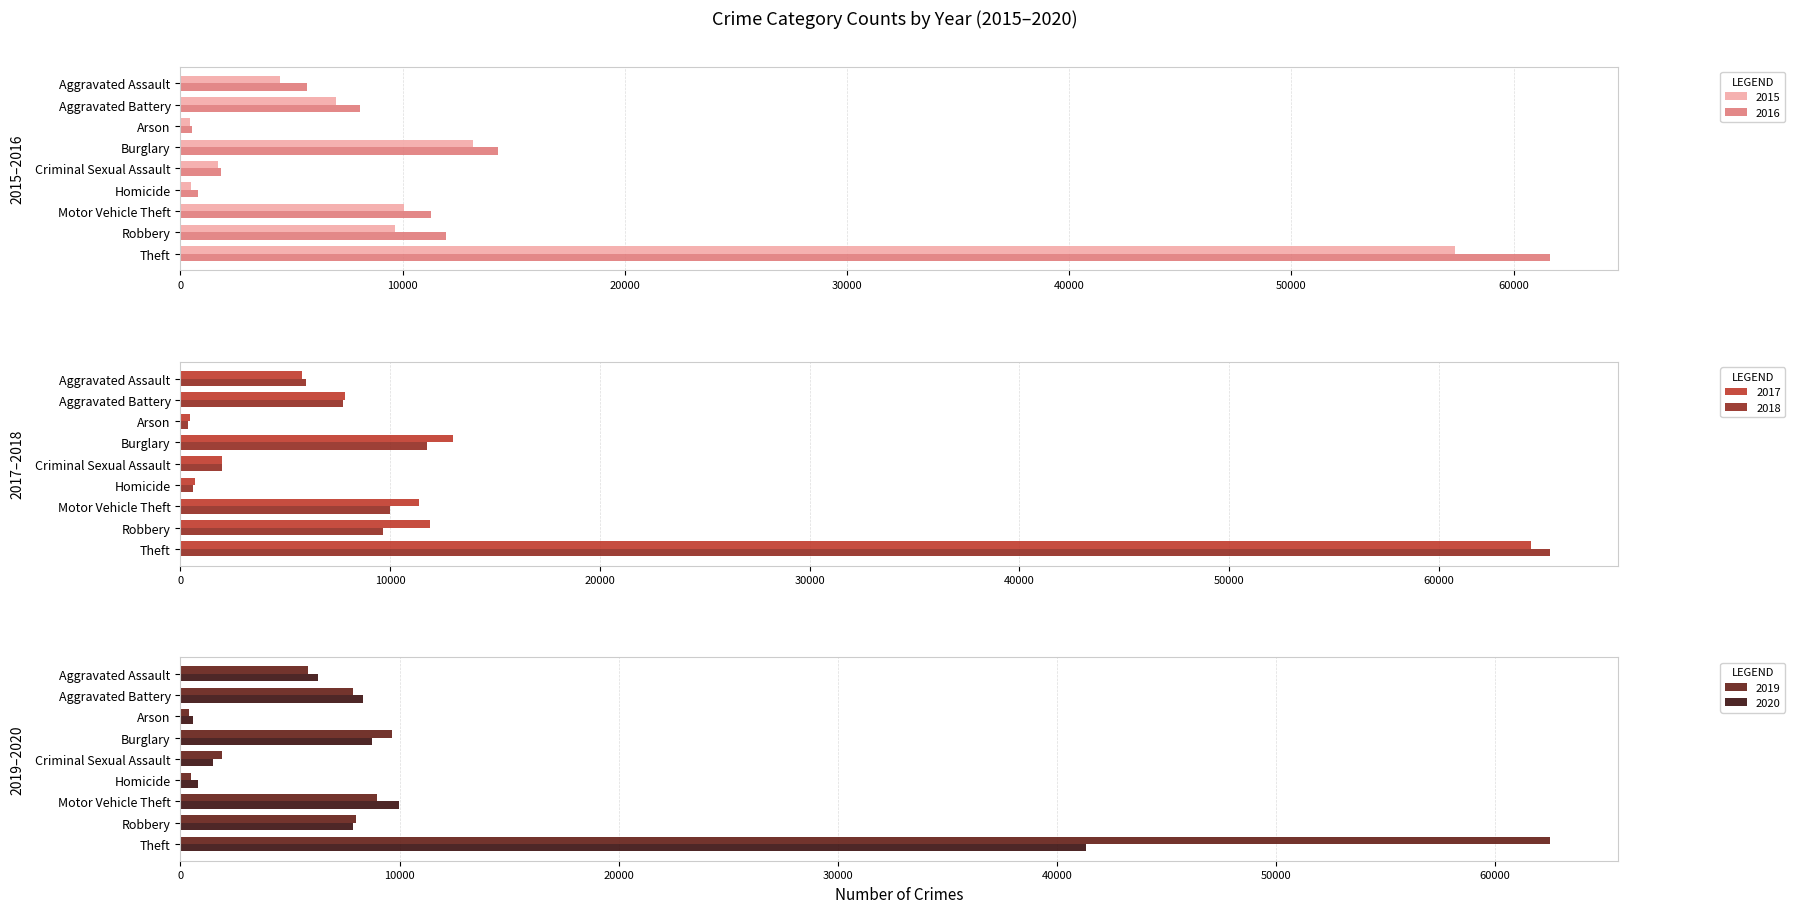

At how many categories does at least one series exceed 13634?

2